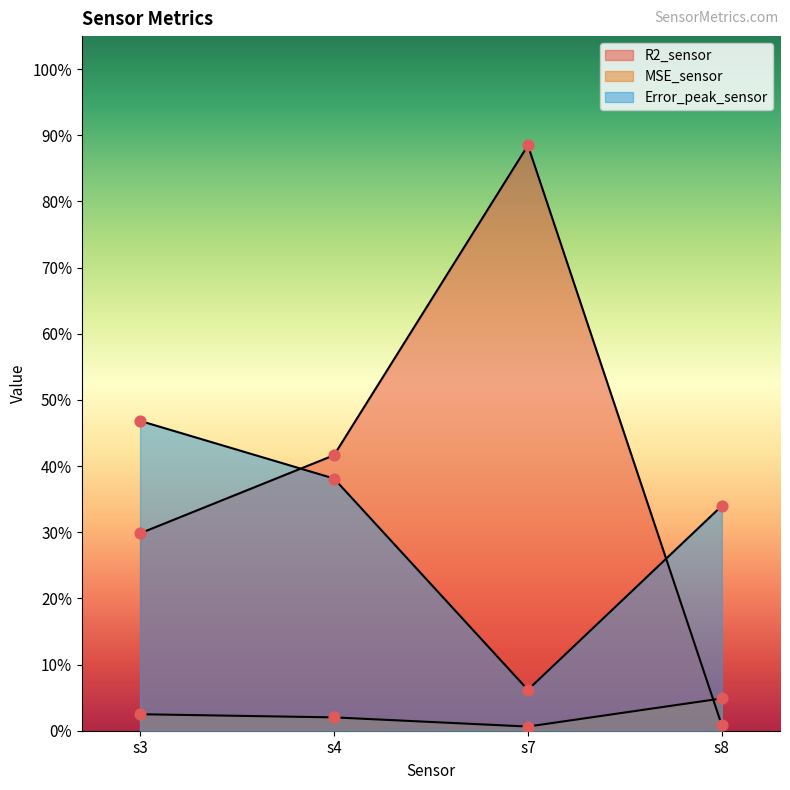

What are all the series names shown in the legend?

R2_sensor, MSE_sensor, Error_peak_sensor